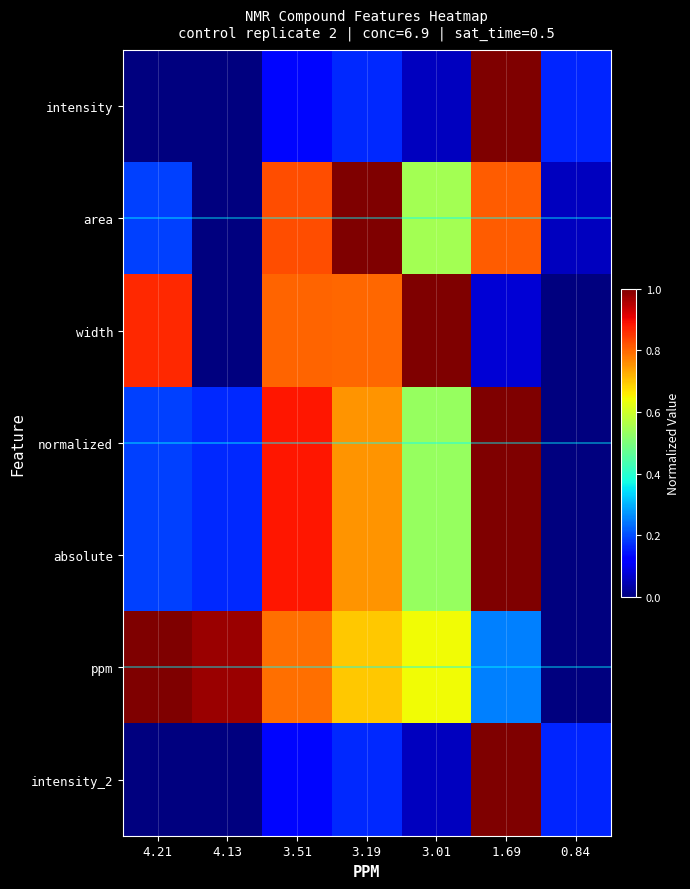

At which category is the sum across all series the highest?

1.69